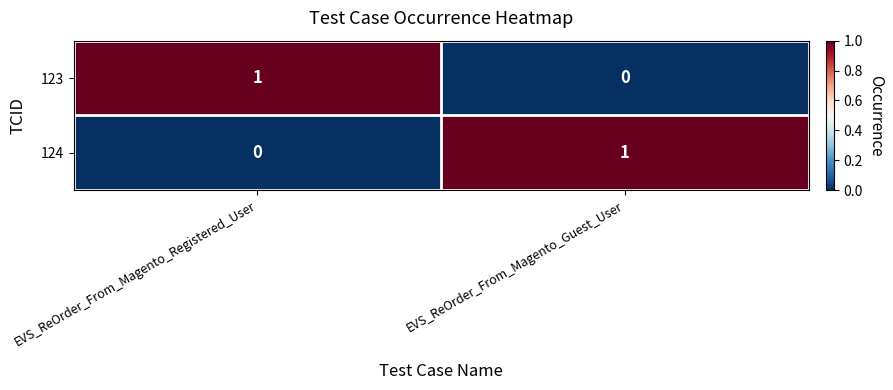

Reading right to left, list all the values displayed in this chart.

123: 0	1
124: 1	0